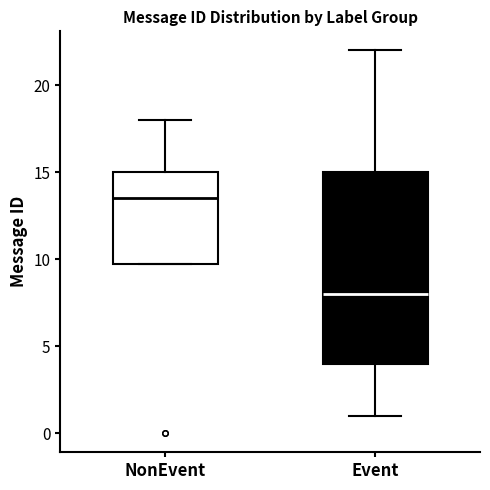

Which box's median line is the highest?

NonEvent